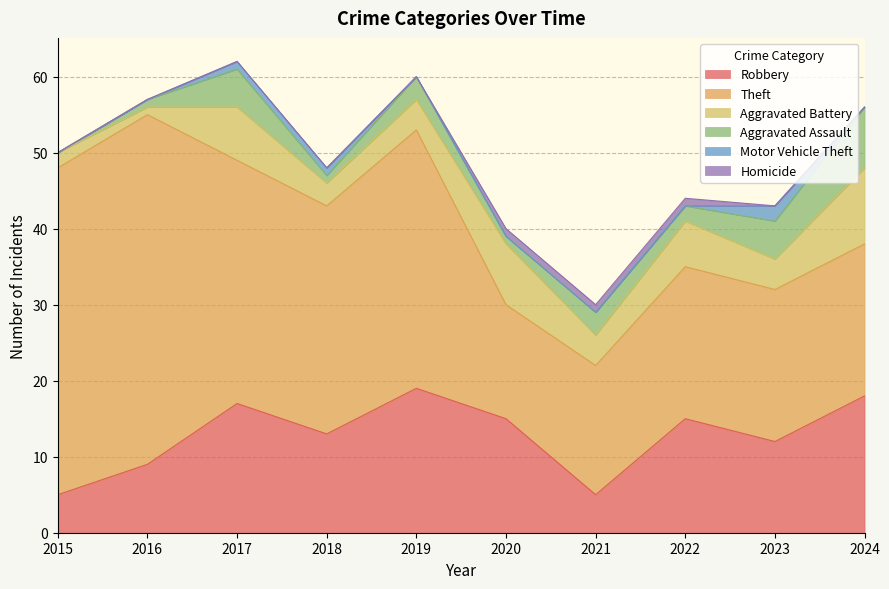

What is the sum of the Homicide values at 2019 and 2020?

1